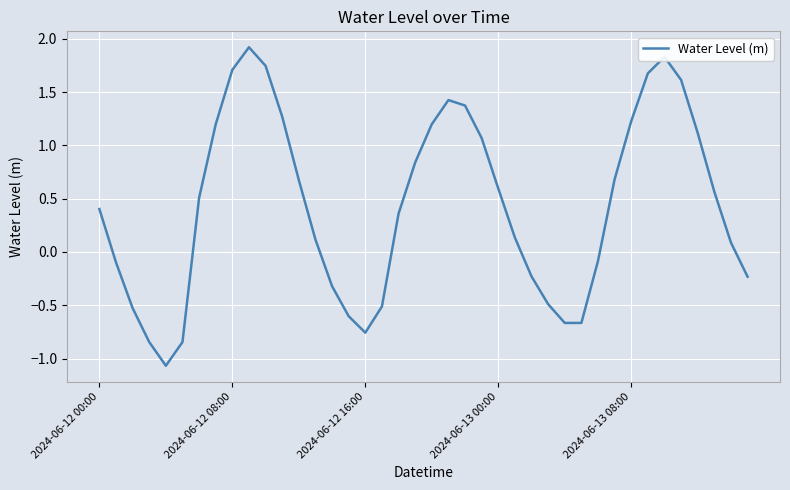

What is the greatest value displayed?

1.9